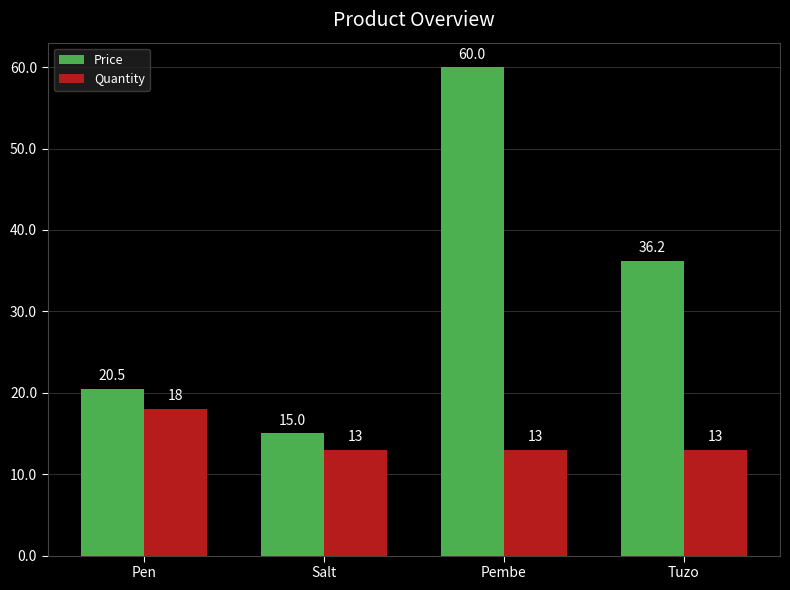

What is the label of the 1st bar from the right?

Tuzo